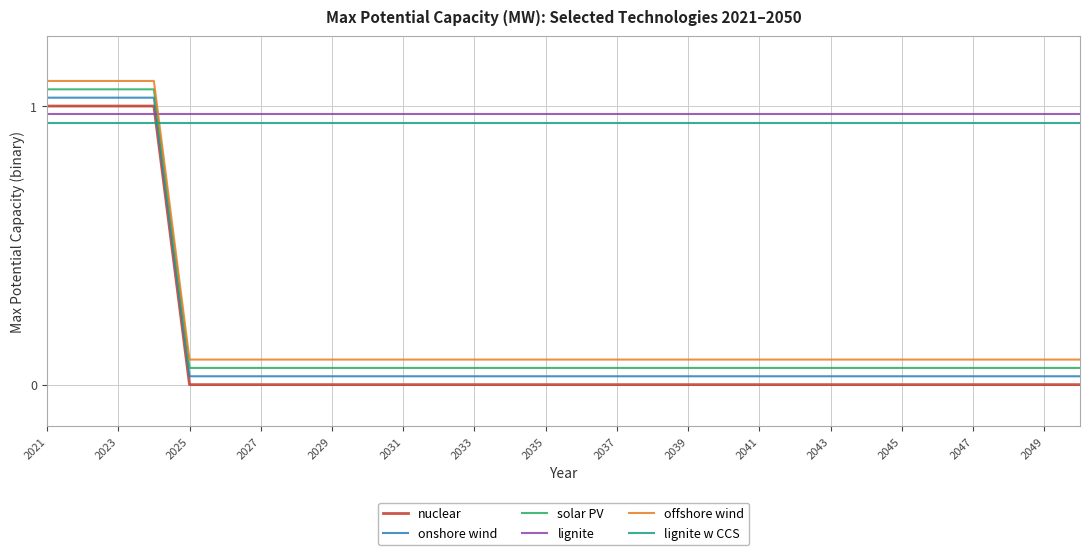

True or false: onshore wind and solar PV cross at least once.

False